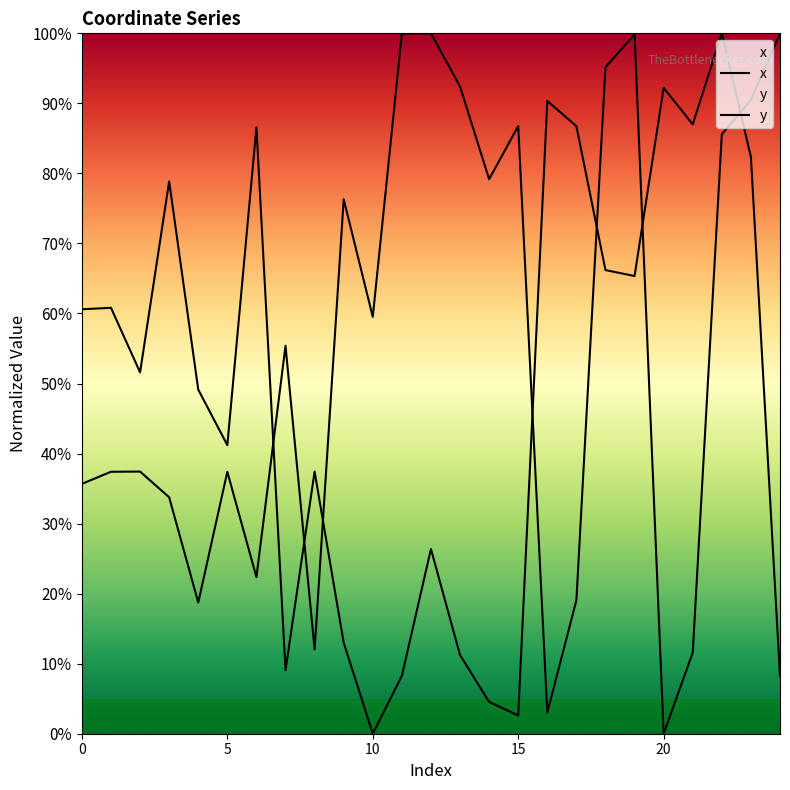

What is the sum of the y values at 15 and 0?

0.7